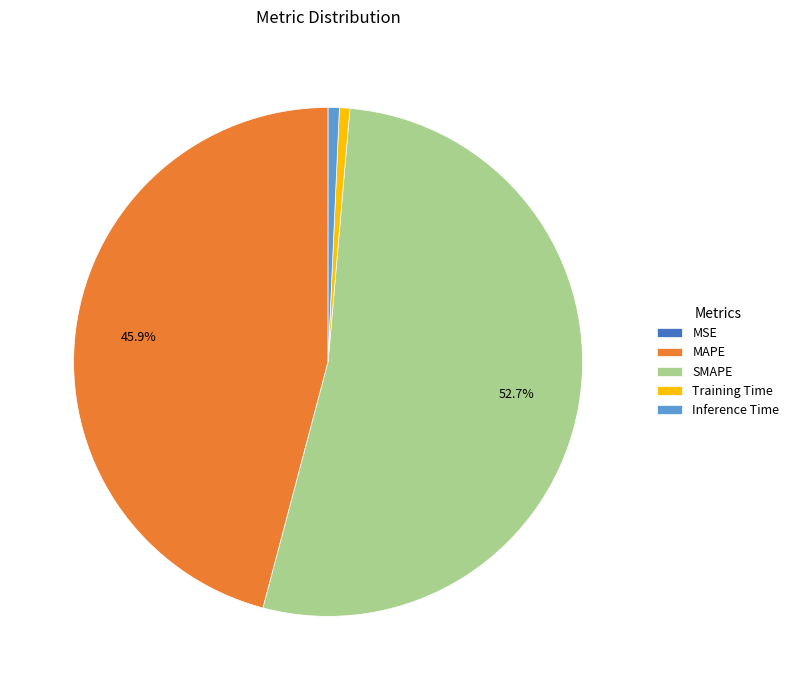

Which has a higher value, Inference Time or MAPE?

MAPE